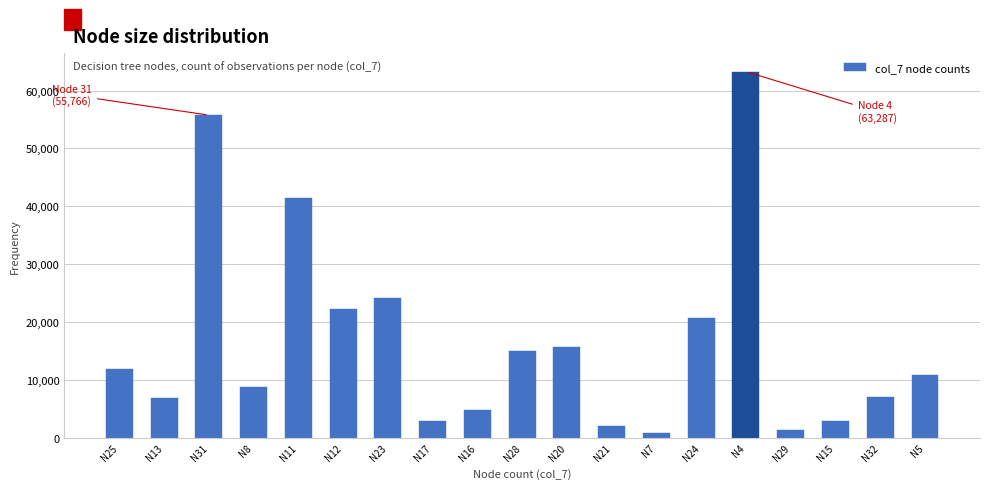

What is the label of the 6th bar from the right?

N24